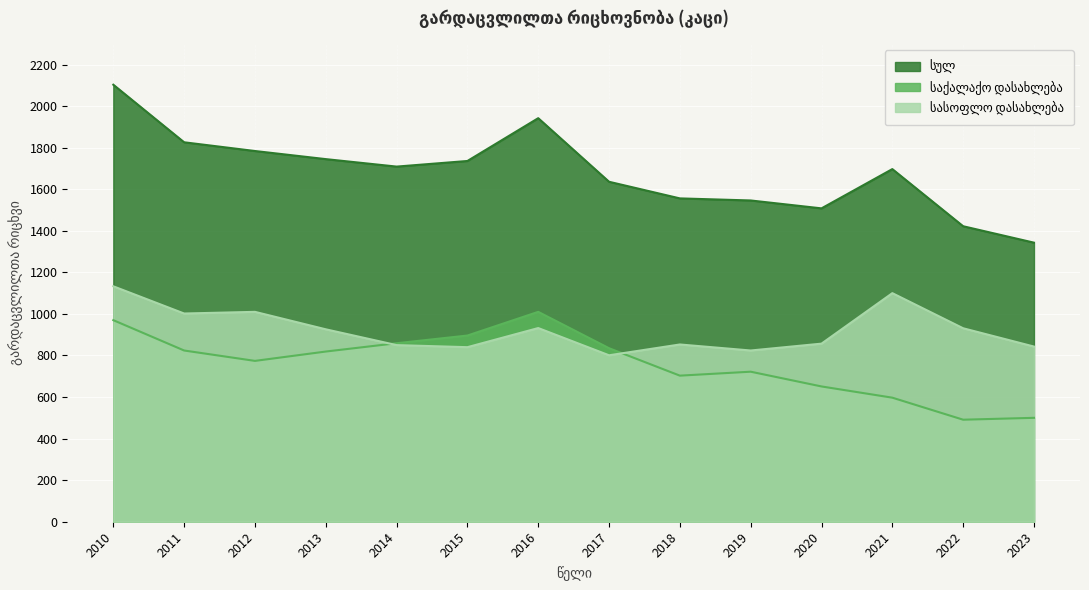

What is the sum of all სასოფლო დასახლება values?

12902